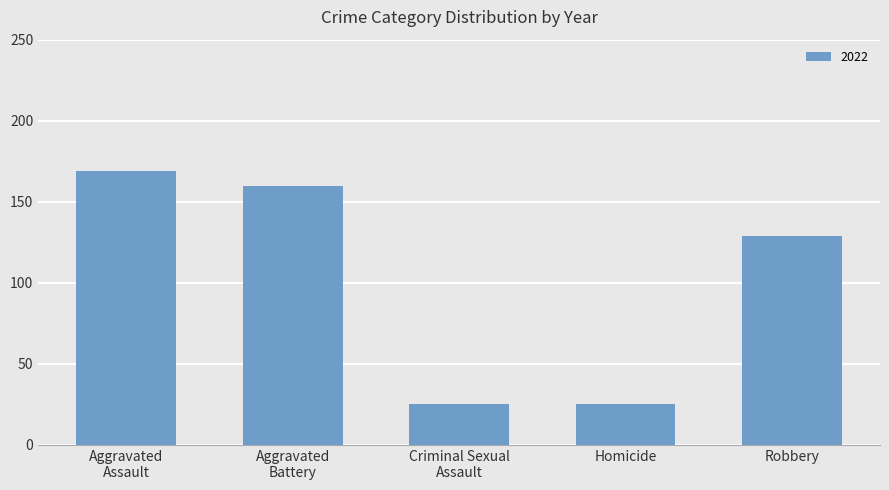

What is the maximum value shown in the chart?

169